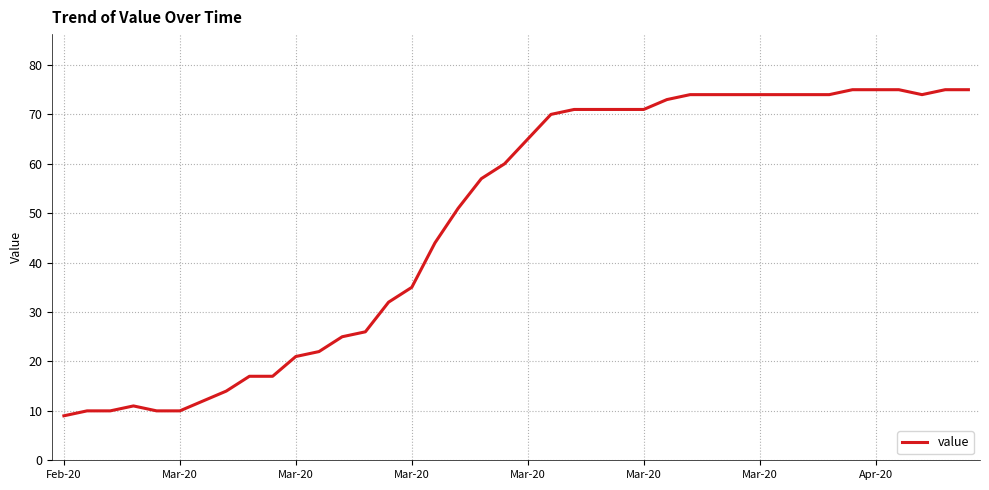

What is the maximum value shown in the chart?

75